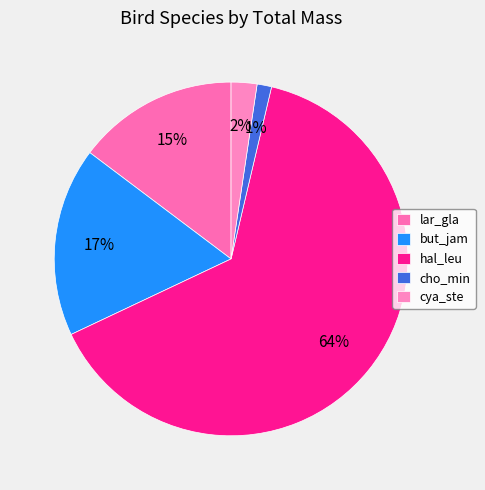

True or false: but_jam accounts for 17% of the total.

True